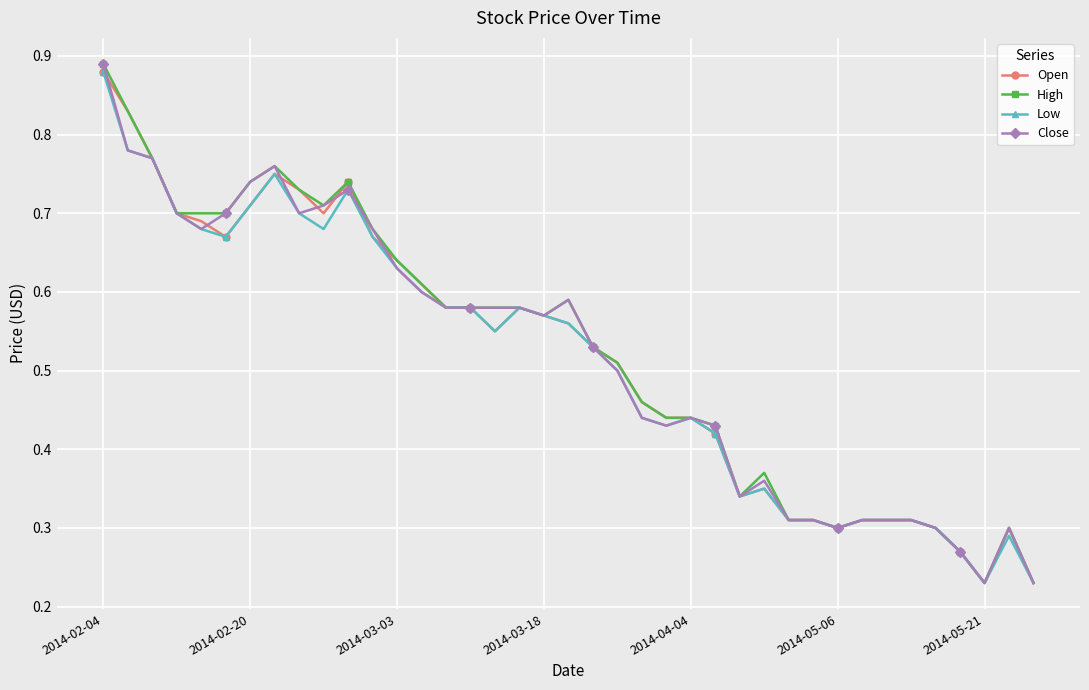

True or false: High has more than 1 interior local peaks.

True